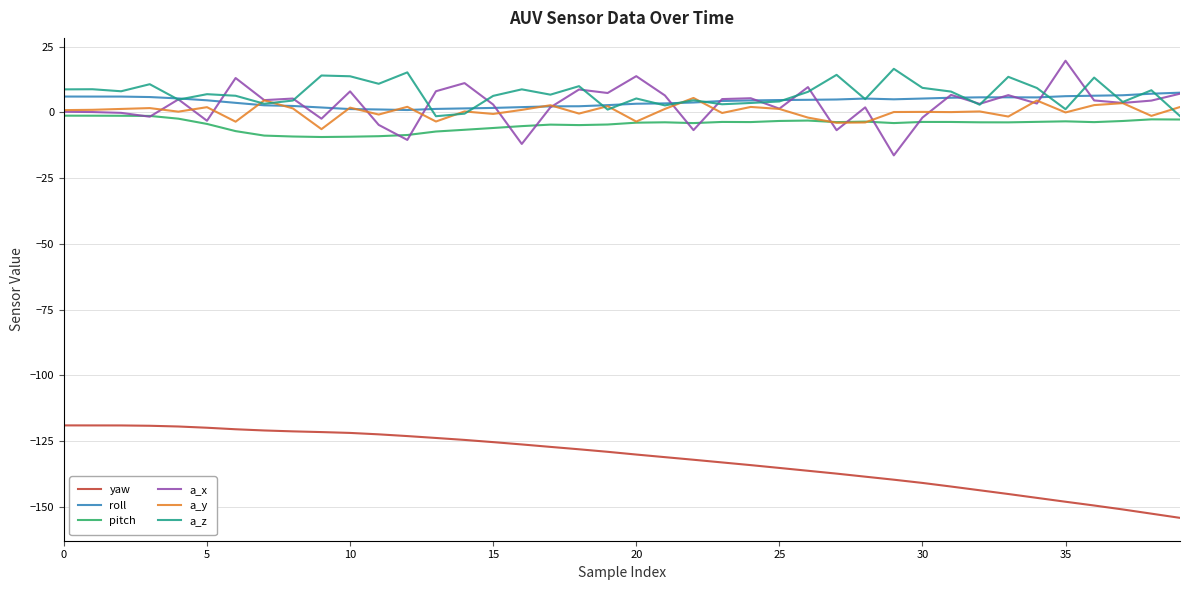

List the series in order of their peak value, highest first.

a_x, a_z, roll, a_y, pitch, yaw